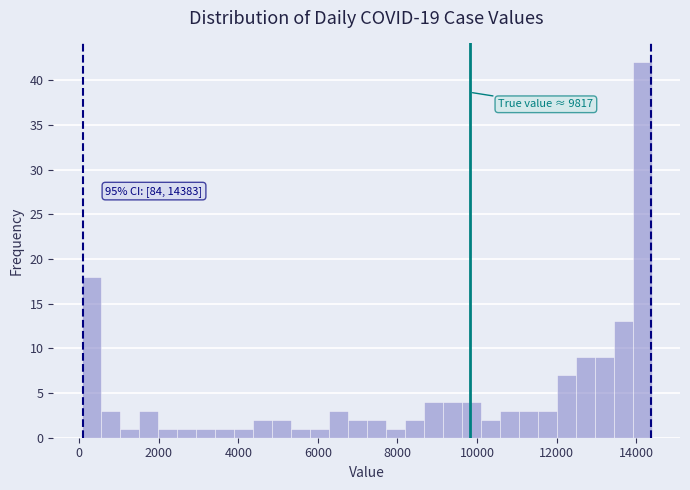

Read against the x-axis, roughly where is the centre of the tallest bar?

14200